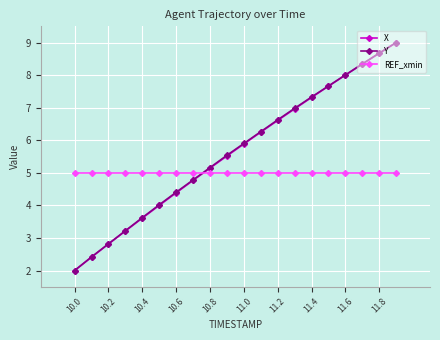

What is the difference between the maximum and minimum values in the Y series?

7.0